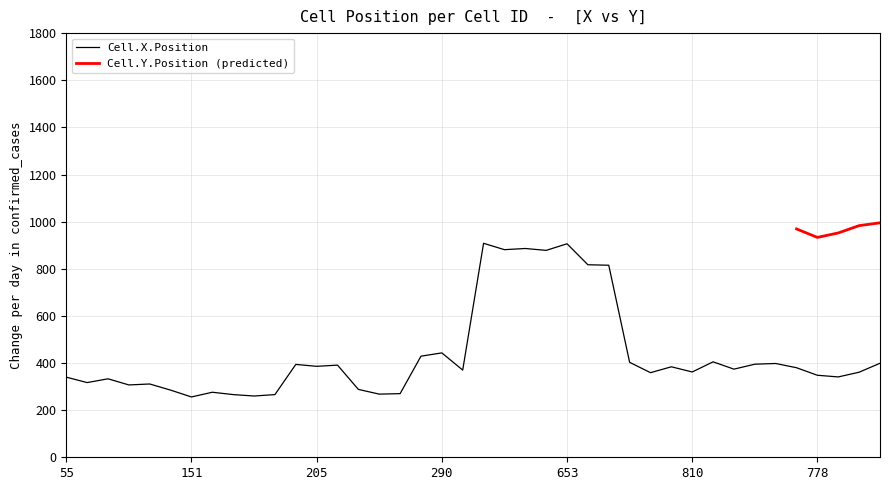

Count the number of categories in the chart.

40